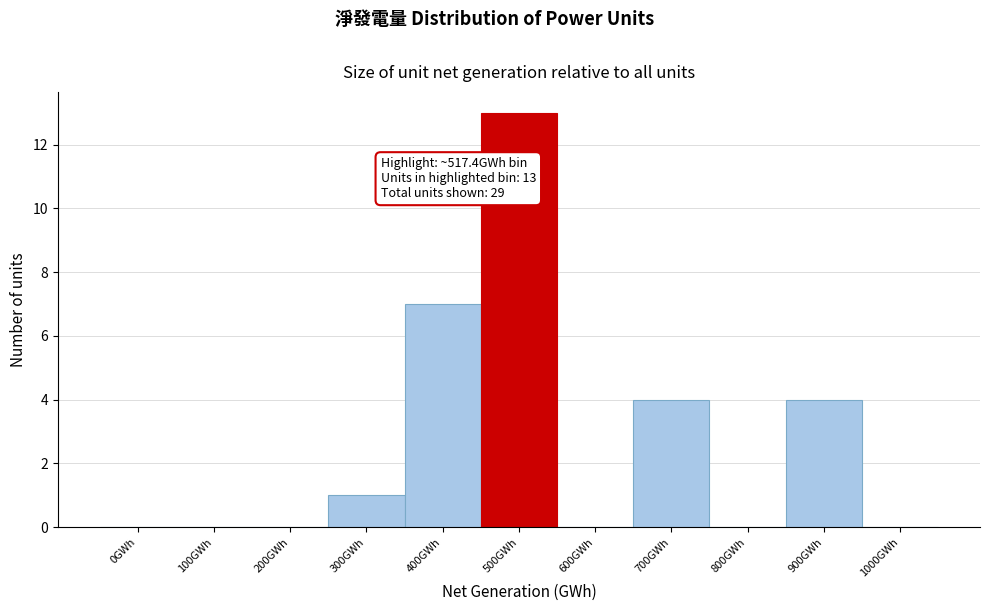

Reading left to right, what are all the values shown in this chart?

0GWh=0	100GWh=0	200GWh=0	300GWh=1	400GWh=7	500GWh=13	600GWh=0	700GWh=4	800GWh=0	900GWh=4	1000GWh=0